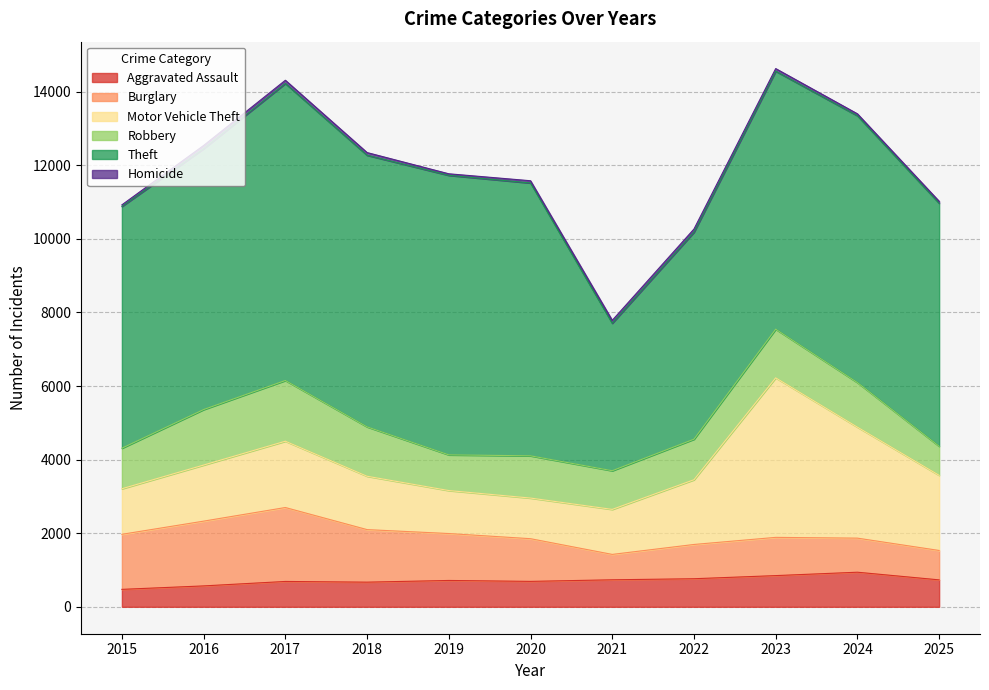

True or false: Homicide and Motor Vehicle Theft intersect in this chart.

False